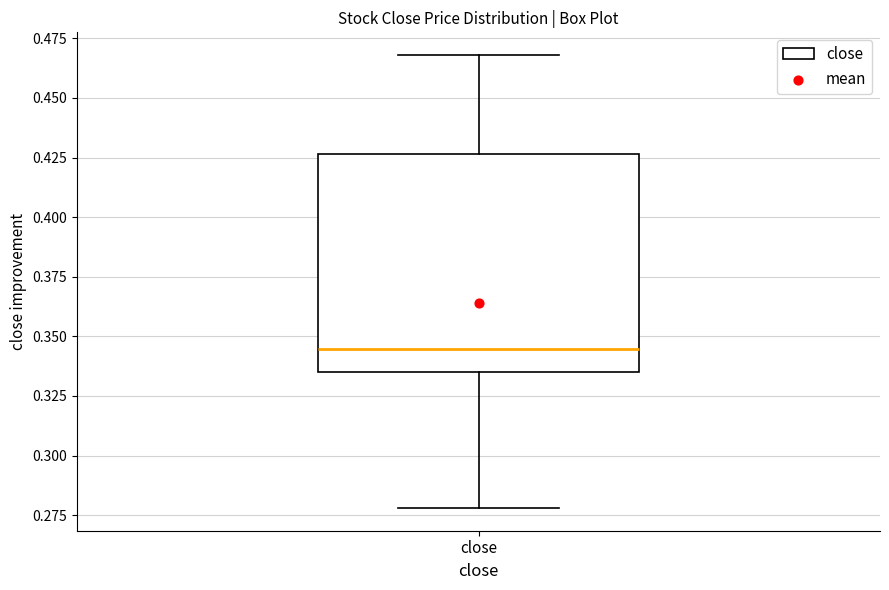

Read this box plot against the y-axis: the position of the median line, the range covered by the box, and the ends of both whiskers. The values are not printed on the chart, so give them approximately, as read against the axis.

median 0.345, box 0.335 to 0.425, whiskers 0.280 to 0.470